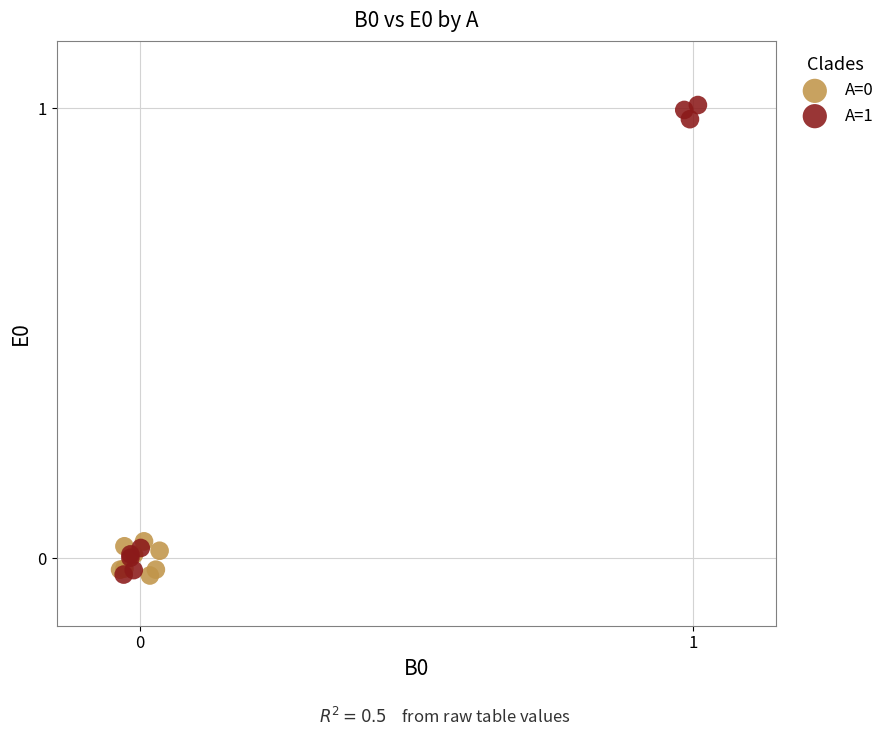

Which series contains the highest Y value?

A=1